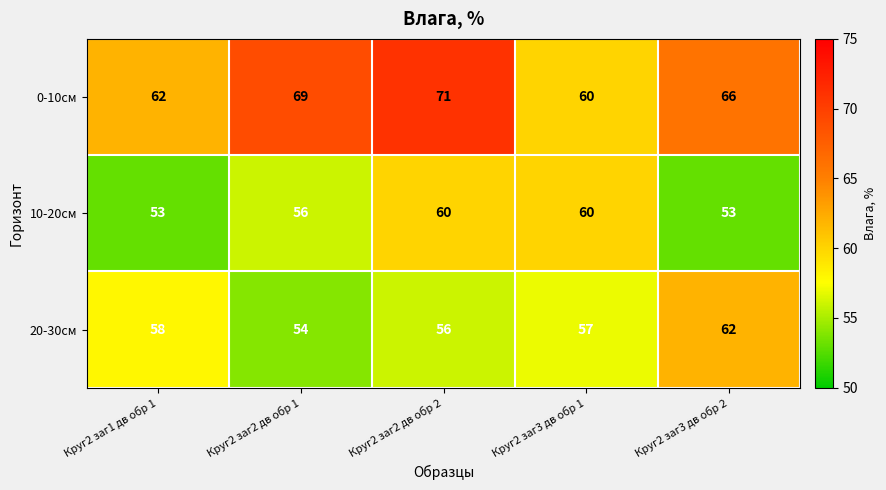

What is the maximum value shown in the chart?

71